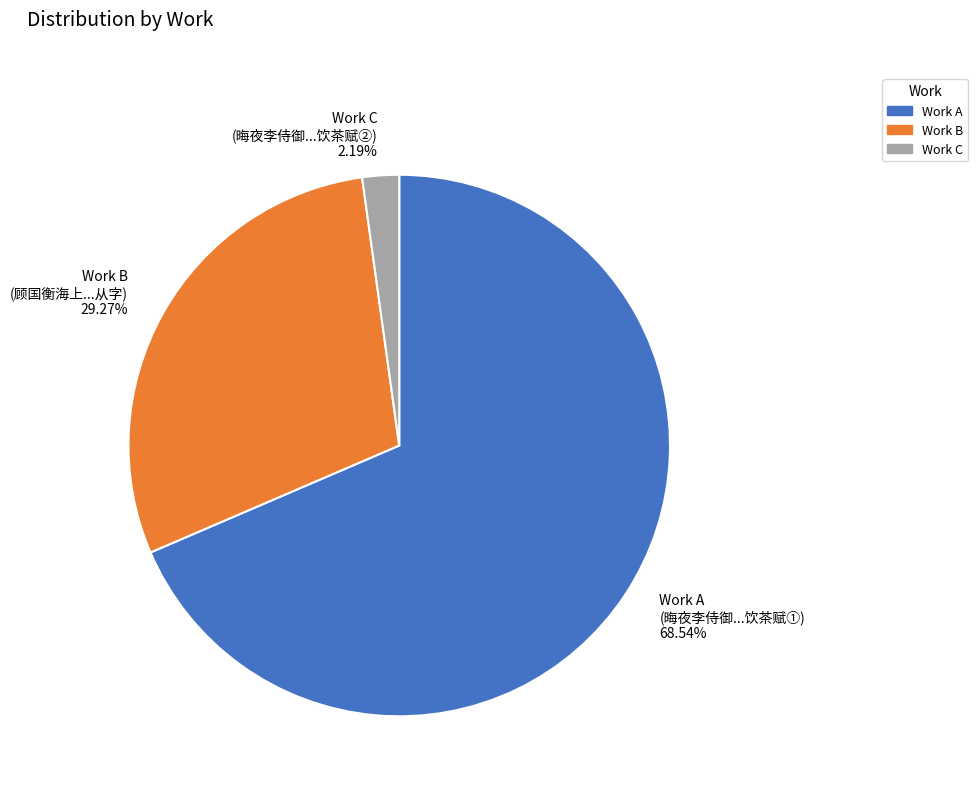

Which has a higher value, Work C (晦夜李侍御...饮茶赋②) 2.19% or Work B (顾国衡海上...从字) 29.27%?

Work B (顾国衡海上...从字) 29.27%